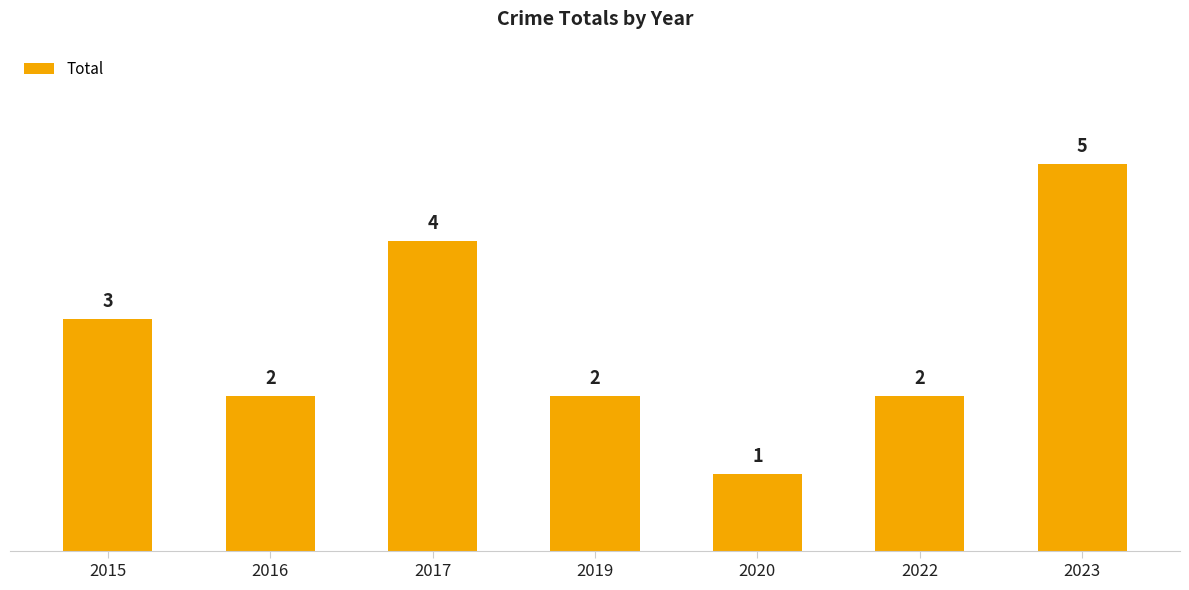

At which category does the chart reach its peak across all series?

2023